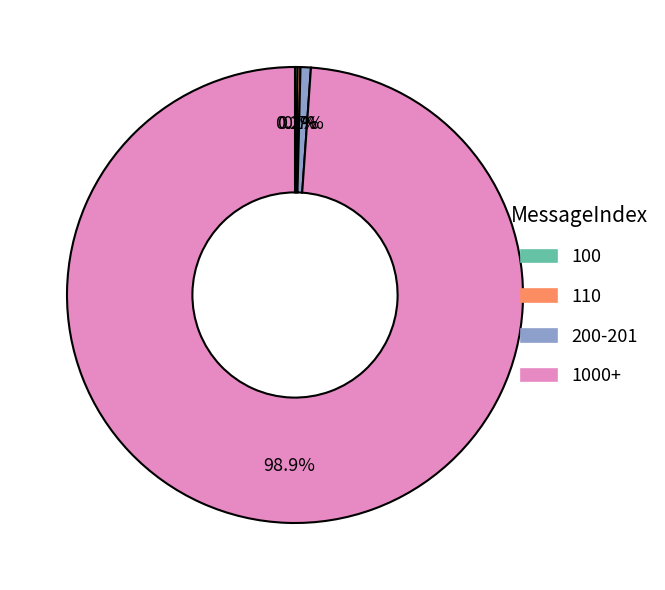

Does 200-201 represent more than half of the total?

No